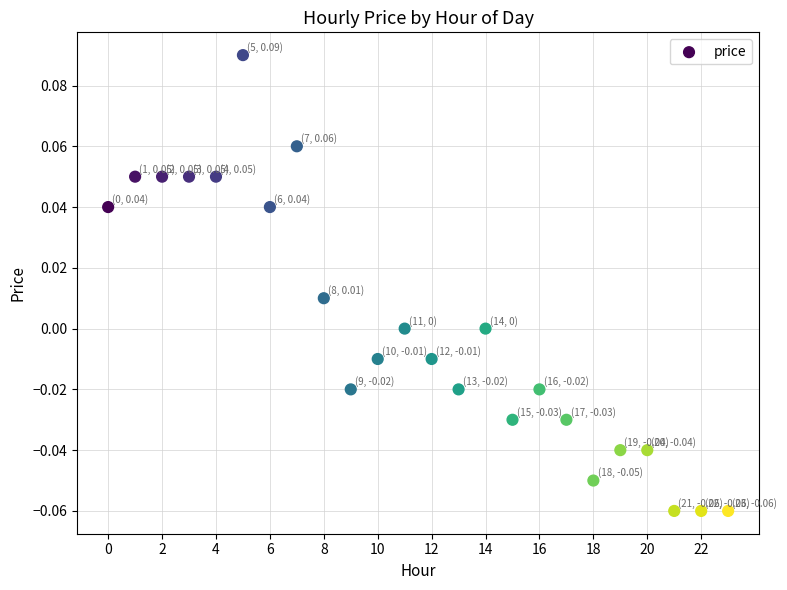

Count the number of points in this scatter plot.

24